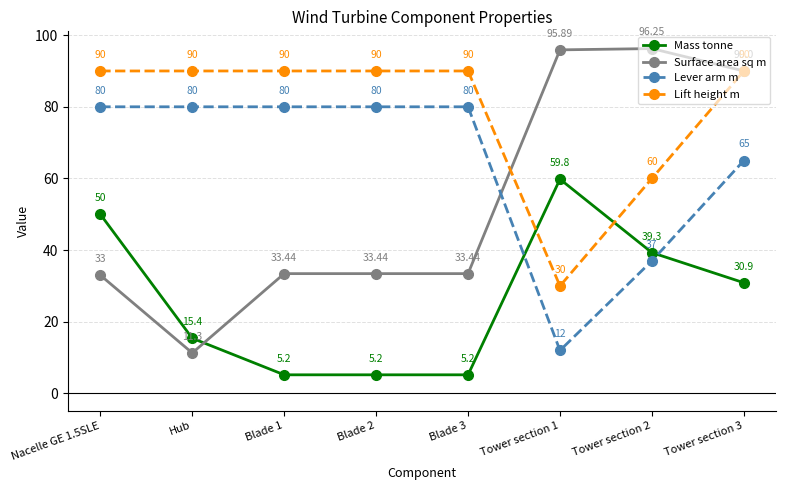

Is it true that Lift height m equals 90.0 at Tower section 3?

True